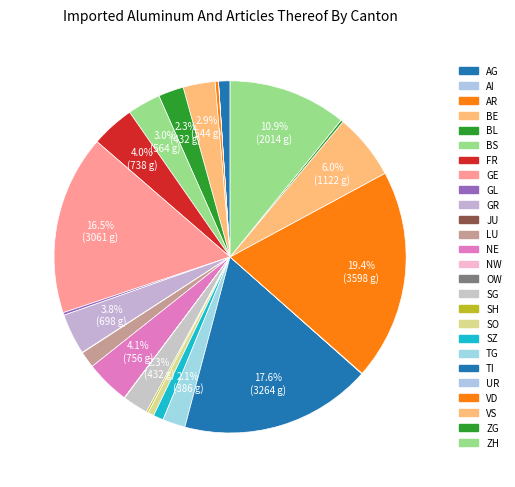

Which slice is the largest?

VD